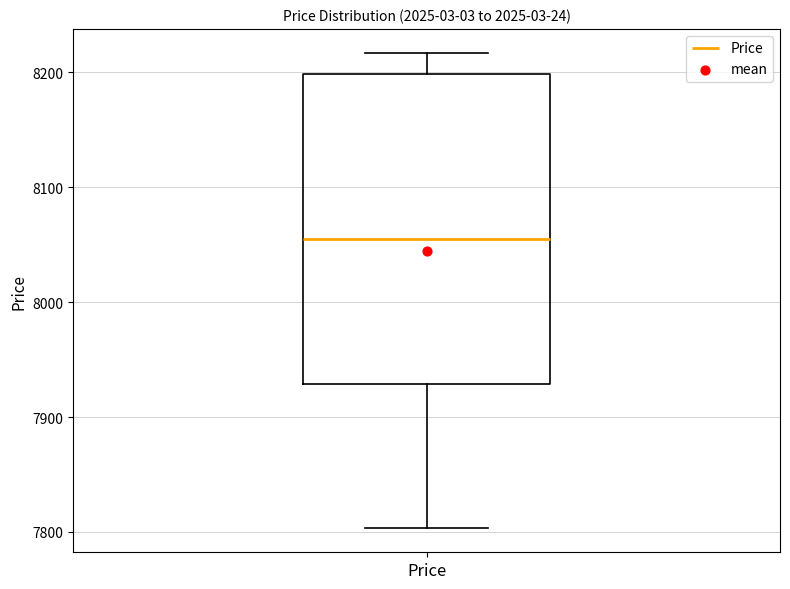

Read this box plot against the y-axis: the position of the median line, the range covered by the box, and the ends of both whiskers. The values are not printed on the chart, so give them approximately, as read against the axis.

median 8060, box 7930 to 8200, whiskers 7800 to 8220